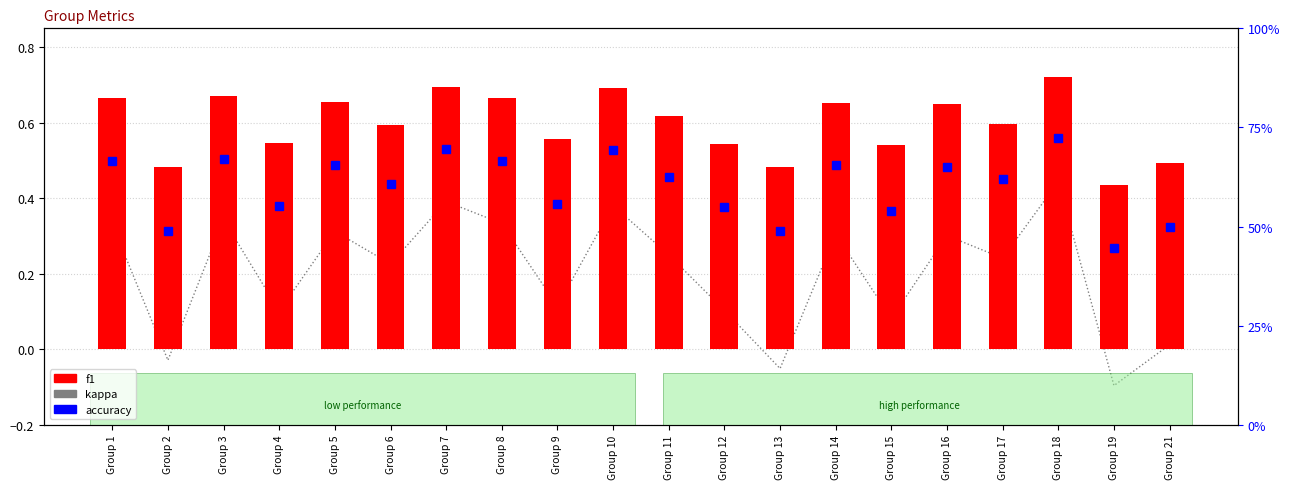

What is the value of the f1 bar at the 11th from the left?

0.6